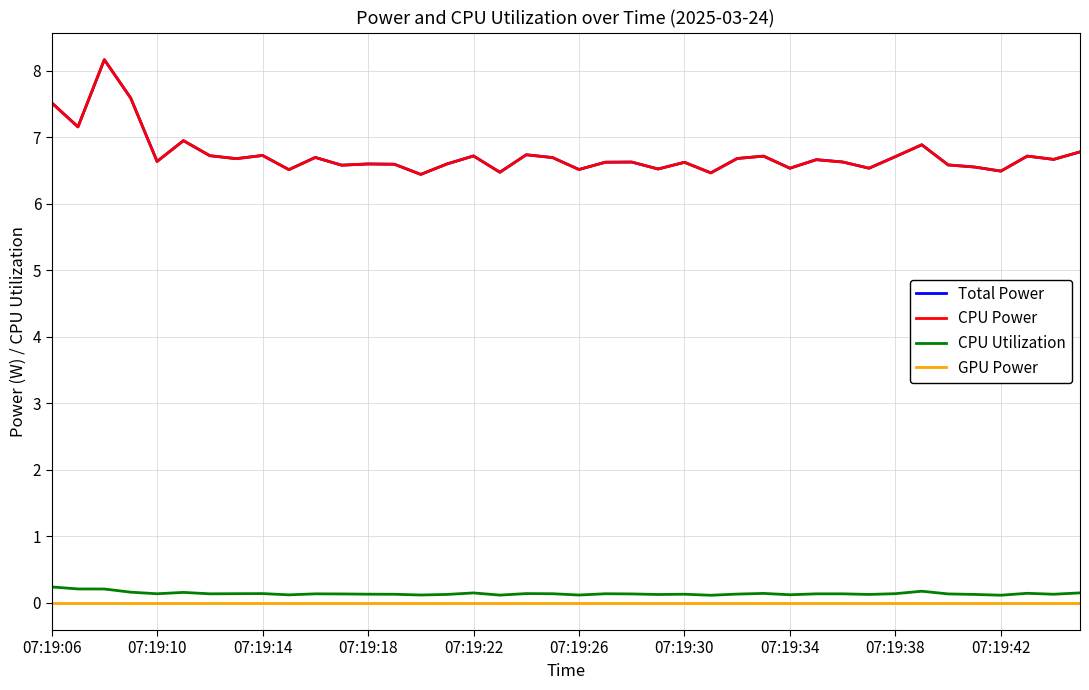

What is the greatest value displayed?

8.2